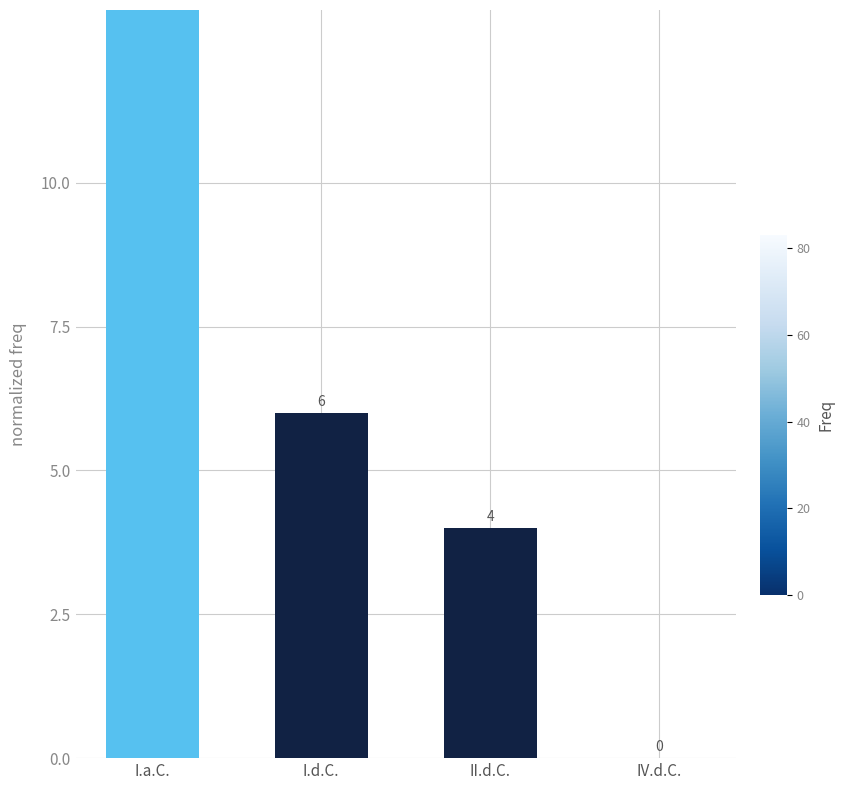

True or false: the data shows 4 at II.d.C..

True